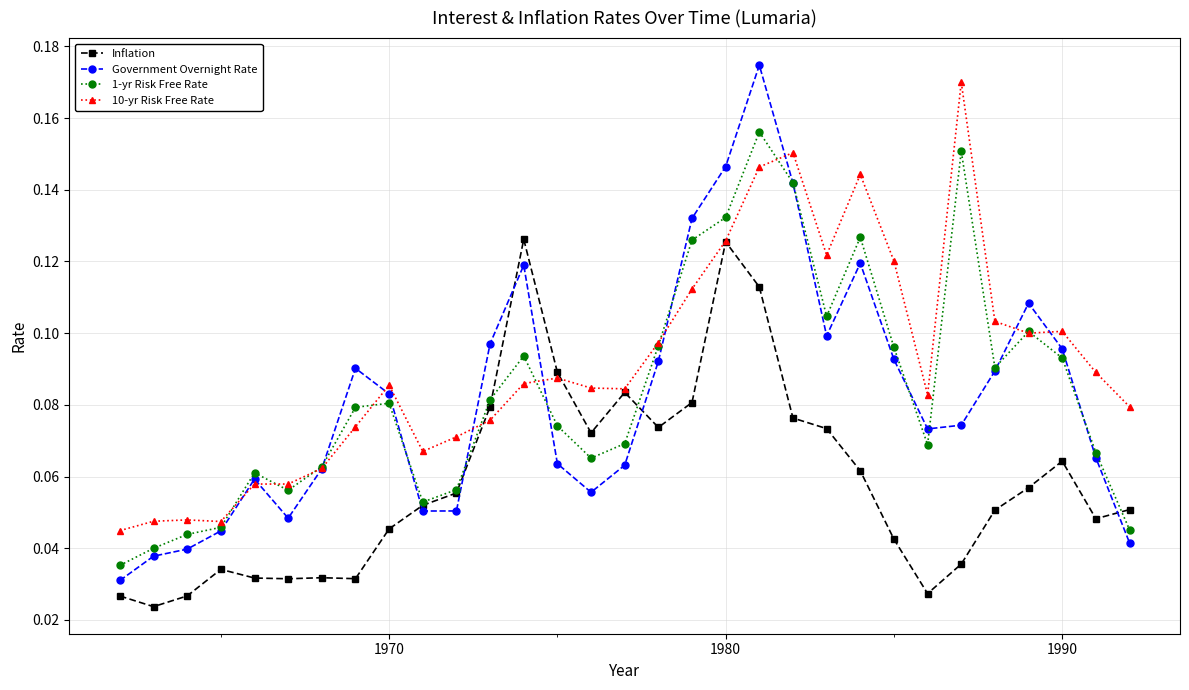

True or false: 10-yr Risk Free Rate has more than 1 interior local peaks.

True